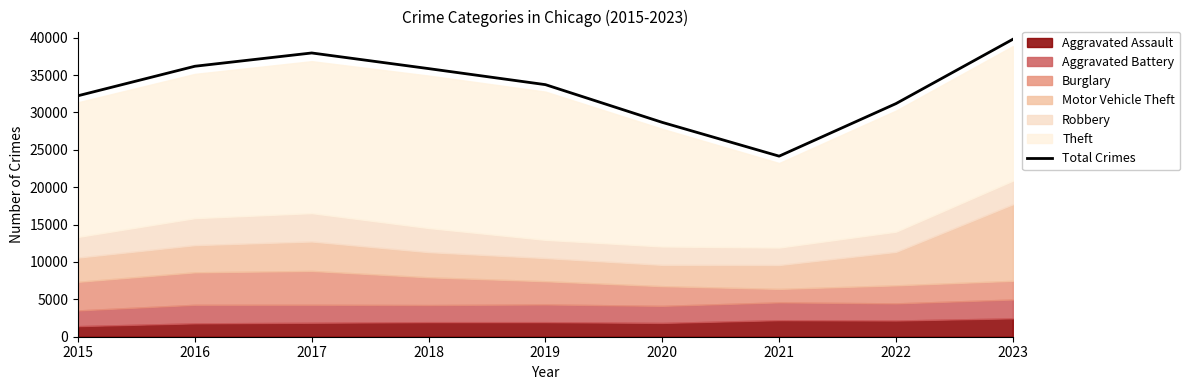

Reading left to right, extract all data points from this chart.

32230	36174	37950	35859	33713	28667	24150	31178	39780